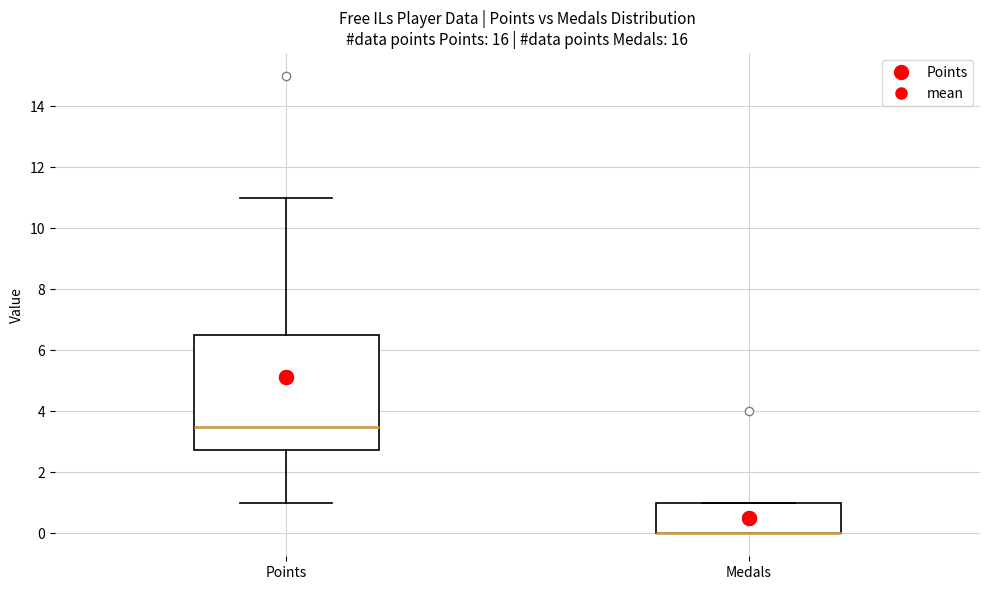

Reading left to right, read every box against the y-axis: the position of its median line, the range the box covers, and the ends of its whiskers. The values are not printed on the chart, so give them approximately, as read against the axis.

Points: median 3.6, box 2.8 to 6.6, whiskers 1.0 to 11.0
Medals: median 0.0 (drawn on the box's lower edge), box 0.0 to 1.0, whiskers 0.0 to 1.0